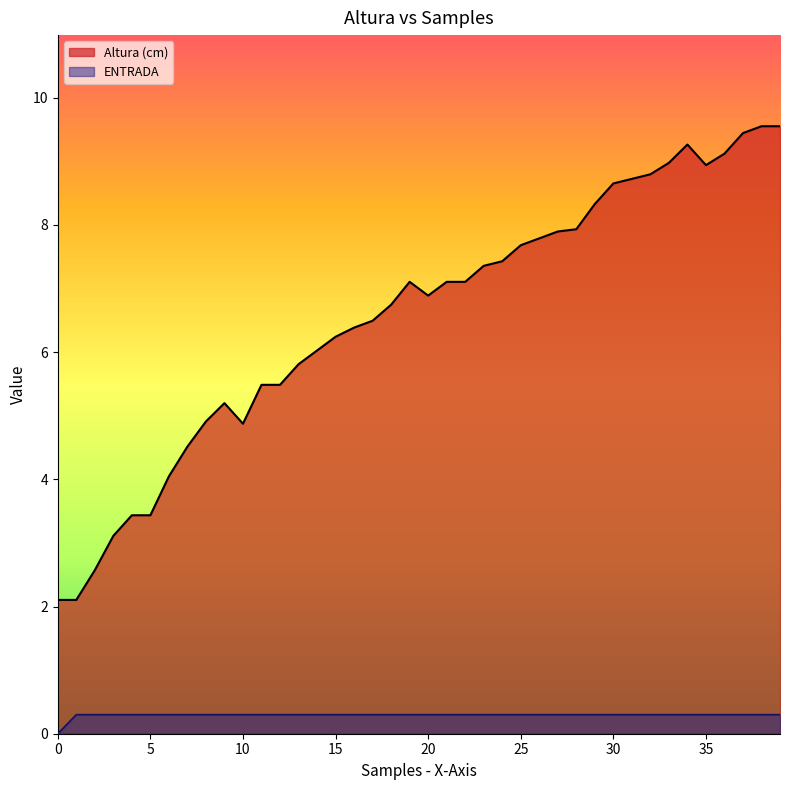

How many interior local valleys does the Altura (cm) series have?

3